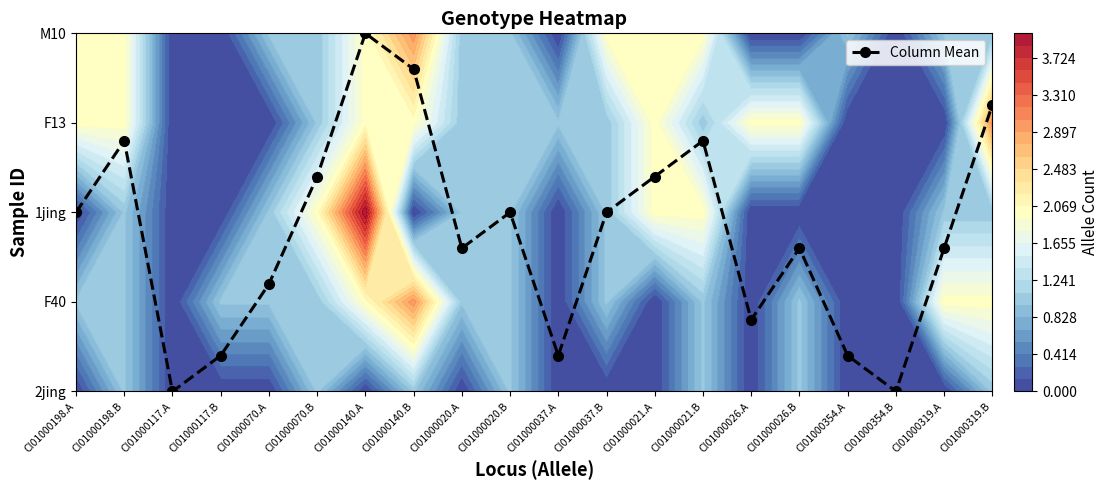

Rank the categories by value from highest to lowest.

CI01000140.A, CI01000140.B, CI01000319.B, CI01000198.B, CI01000021.B, CI01000070.B, CI01000021.A, CI01000198.A, CI01000020.B, CI01000037.B, CI01000020.A, CI01000026.B, CI01000319.A, CI01000070.A, CI01000026.A, CI01000117.B, CI01000037.A, CI01000354.A, CI01000117.A, CI01000354.B